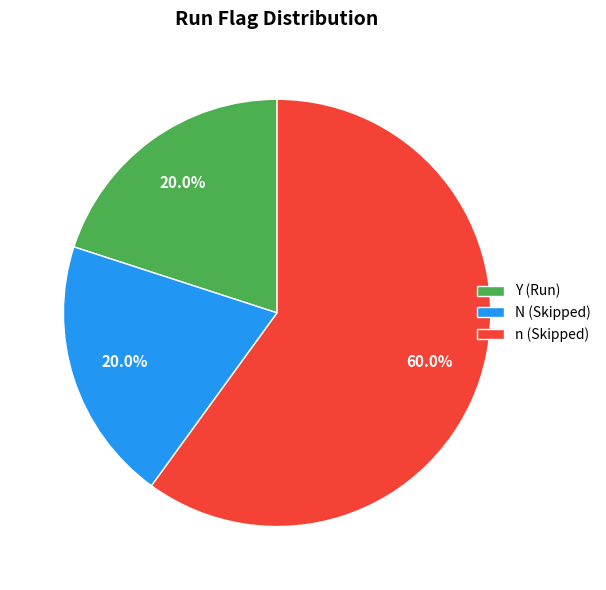

Is it true that n is 52% of the pie?

False